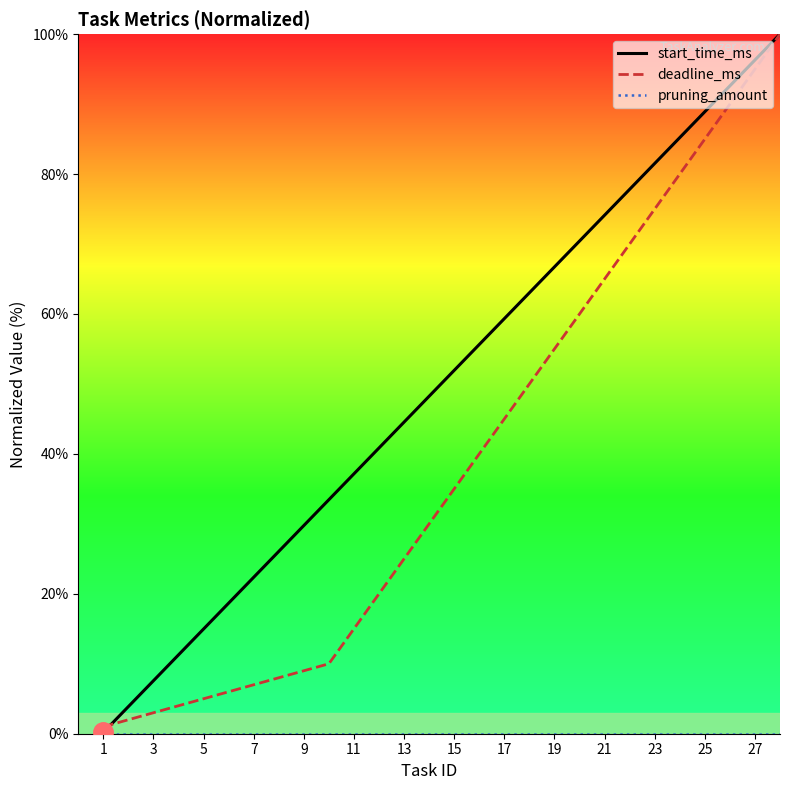

What is the highest value of the start_time_ms series?

100.0